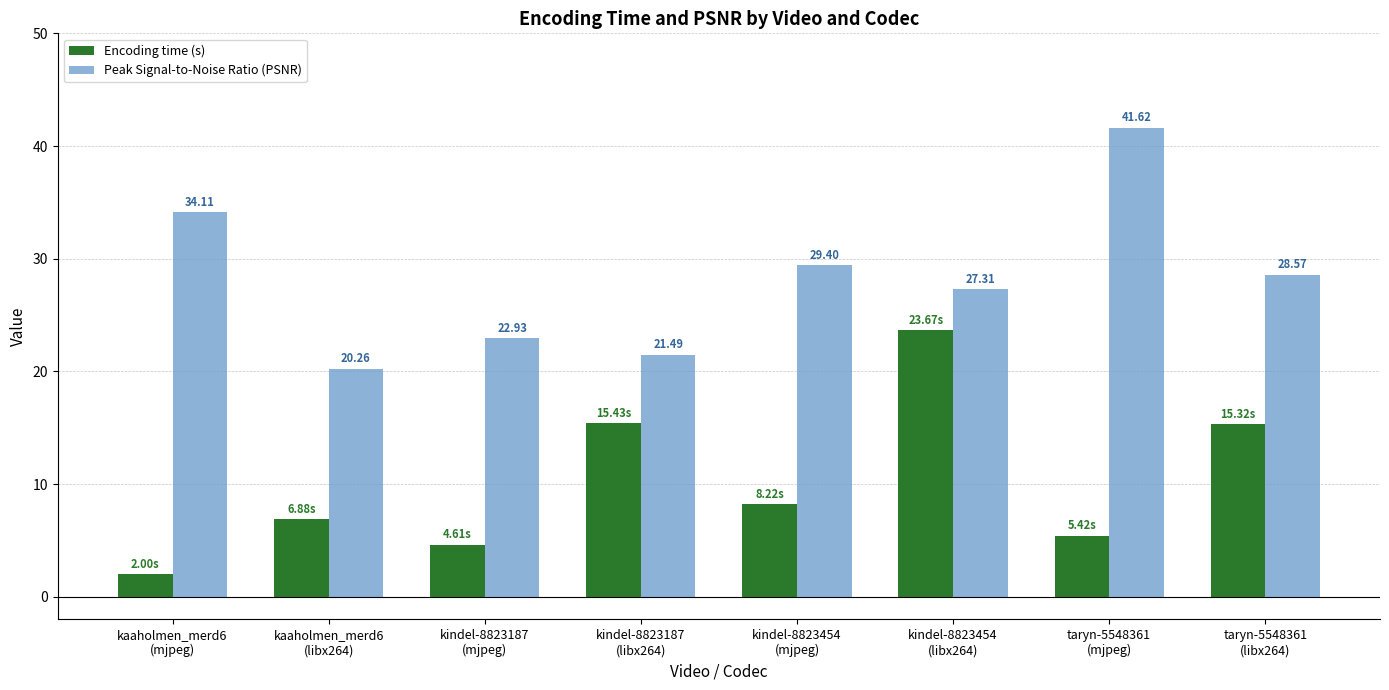

What is the average value of the Encoding time (s) series?

10.2